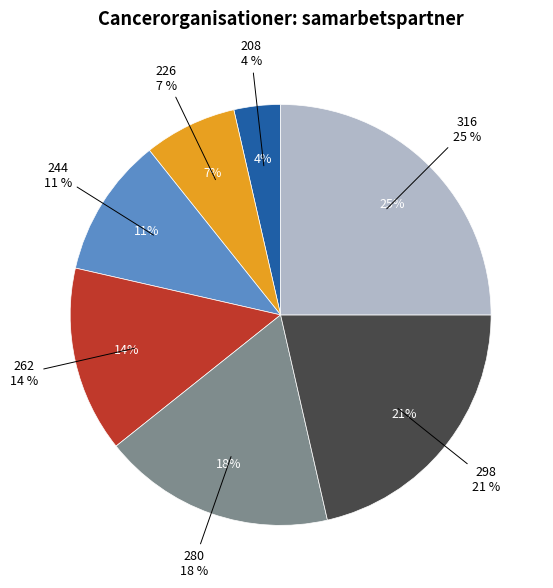

To the nearest percent, what is the difference between the largest and smallest slice percentages?

21%